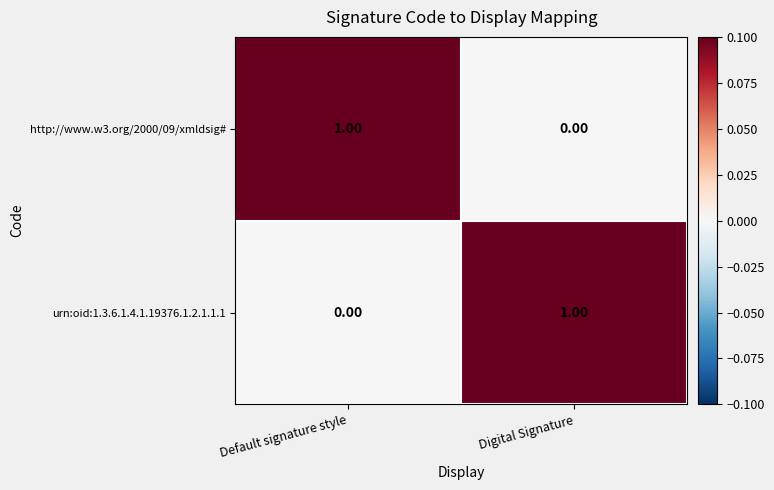

Which category has the lowest value in the http://www.w3.org/2000/09/xmldsig# series?

Digital Signature